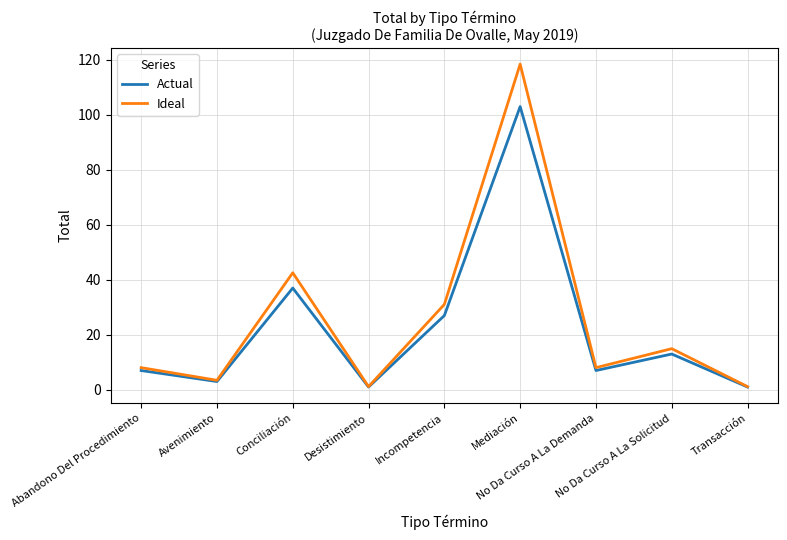

Which series has the largest range (max minus min)?

Ideal